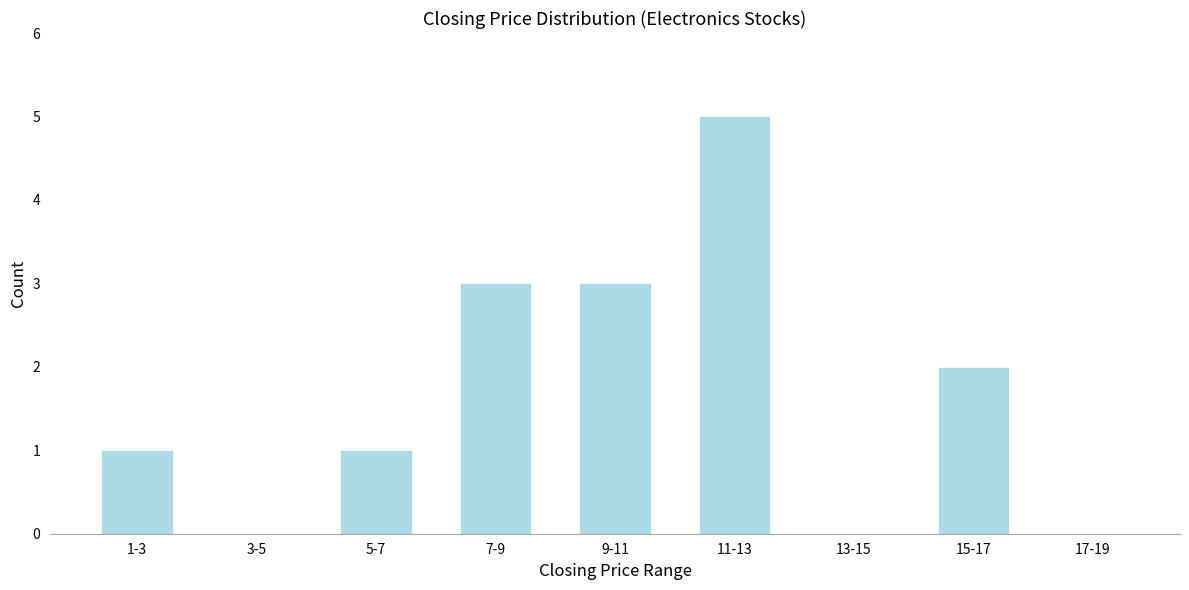

Reading left to right, list all the values displayed in this chart.

1-3=1	3-5=0	5-7=1	7-9=3	9-11=3	11-13=5	13-15=0	15-17=2	17-19=0